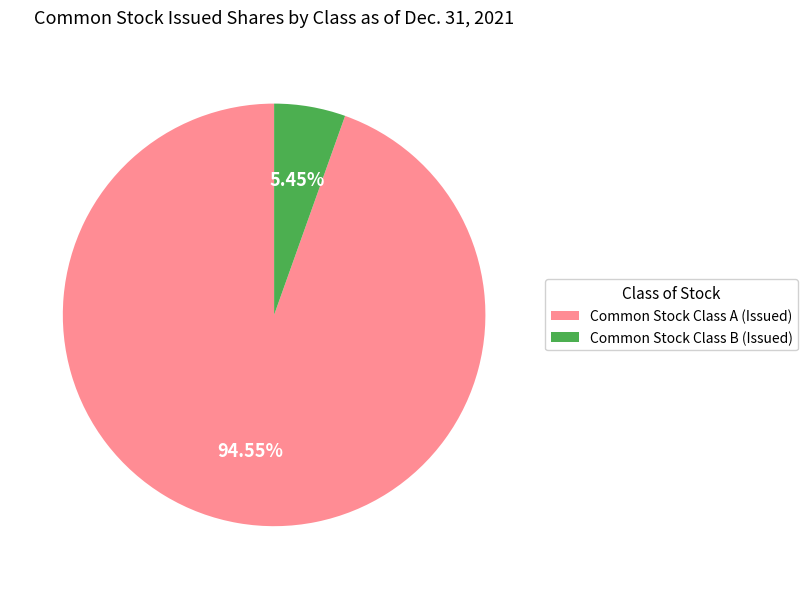

How many segments does this pie chart have?

2